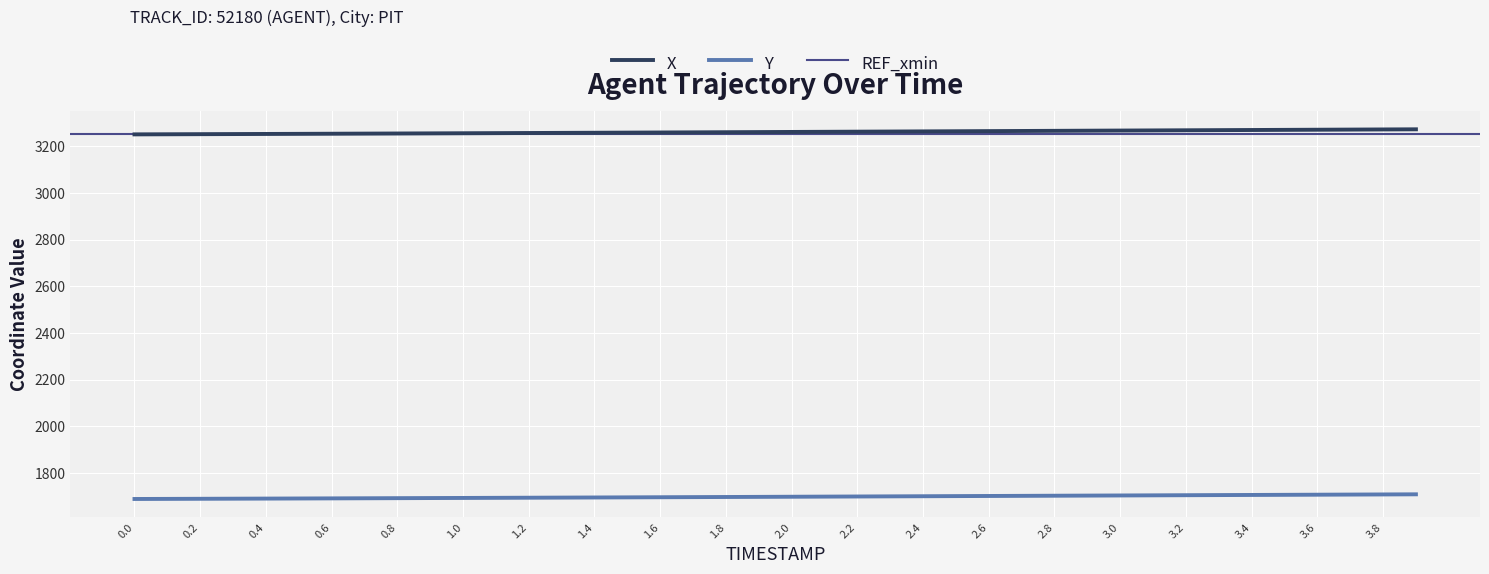

Where does the Y series first go above 1698?

1.9